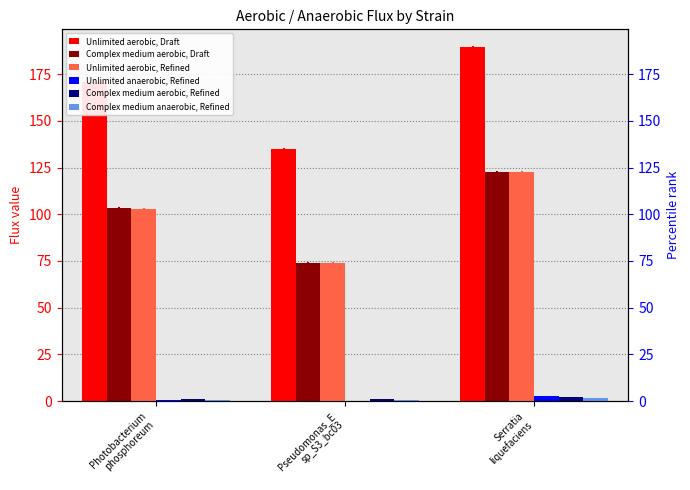

Count the number of categories in the chart.

3